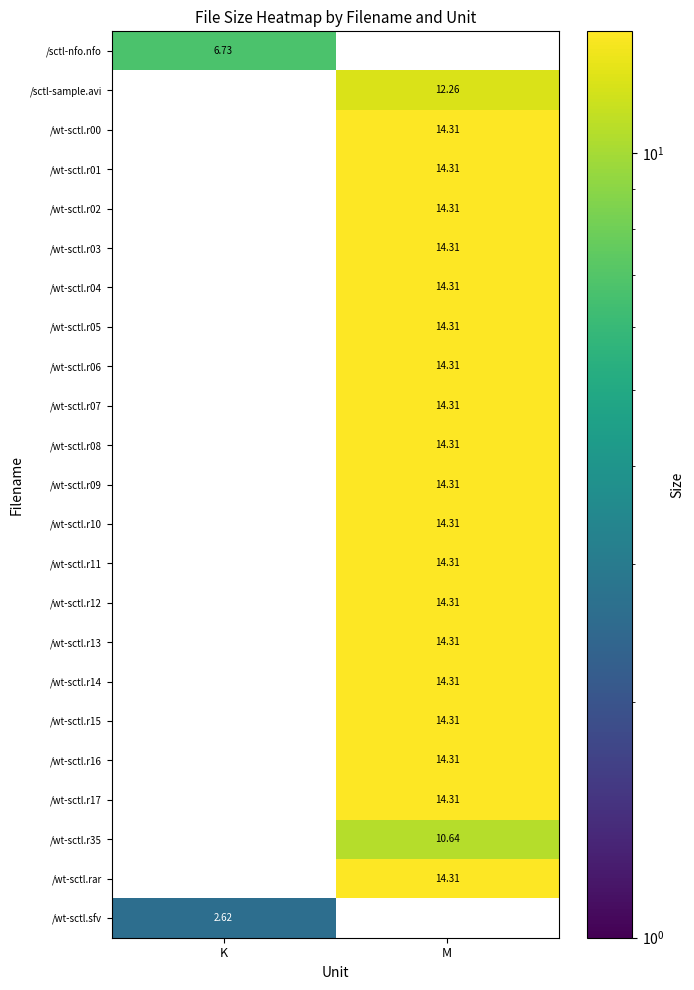

At which category is the sum across all series the highest?

M